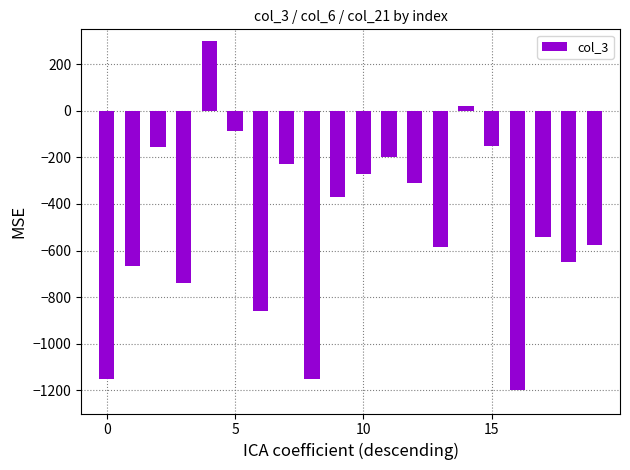

How many bars are there in total?

20